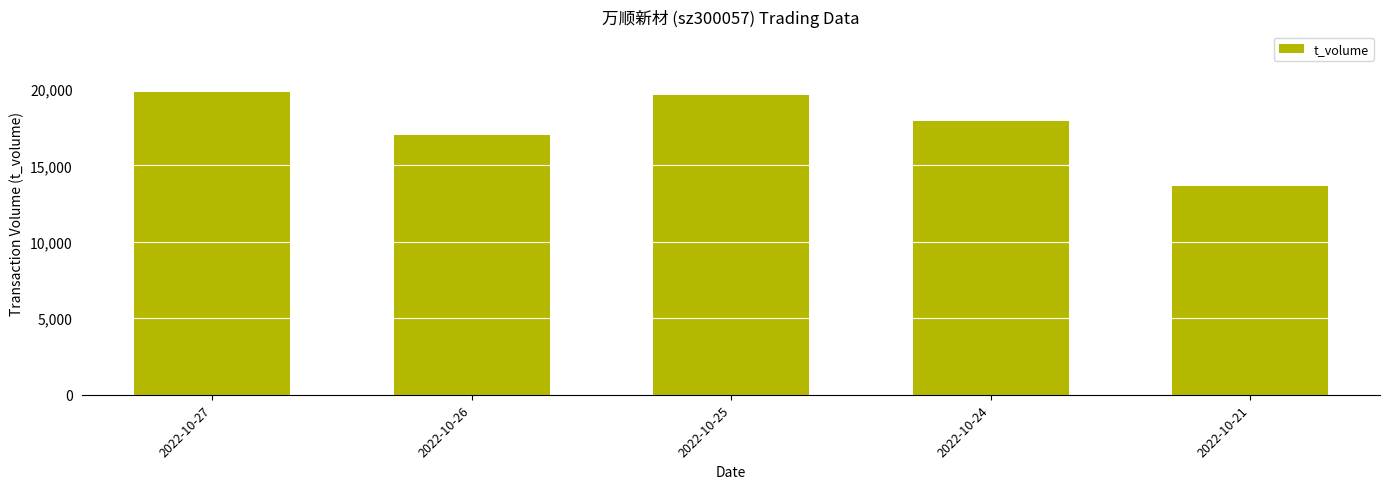

Are the bars horizontal?

No